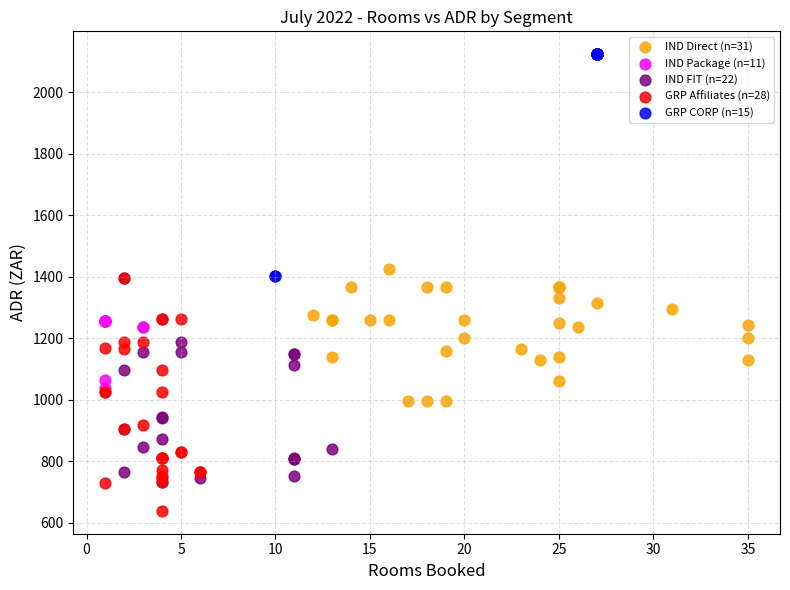

Which series reaches the minimum Y coordinate?

GRP Affiliates (n=28)